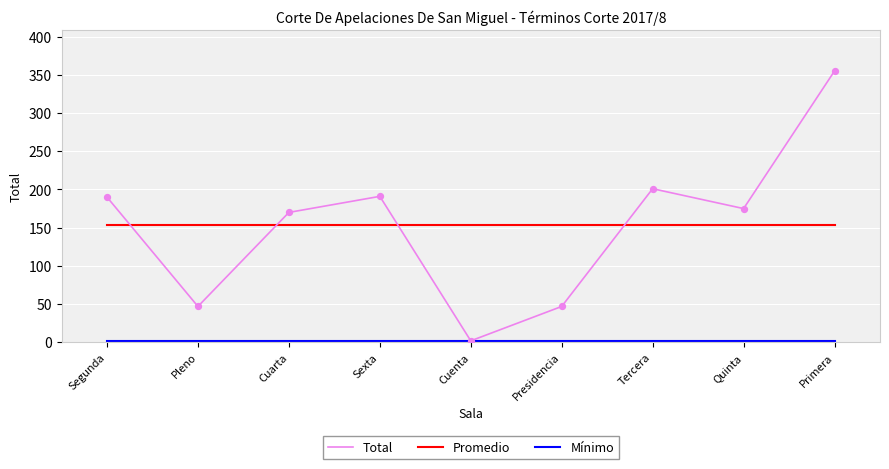

At which category is the sum across all series the highest?

Primera